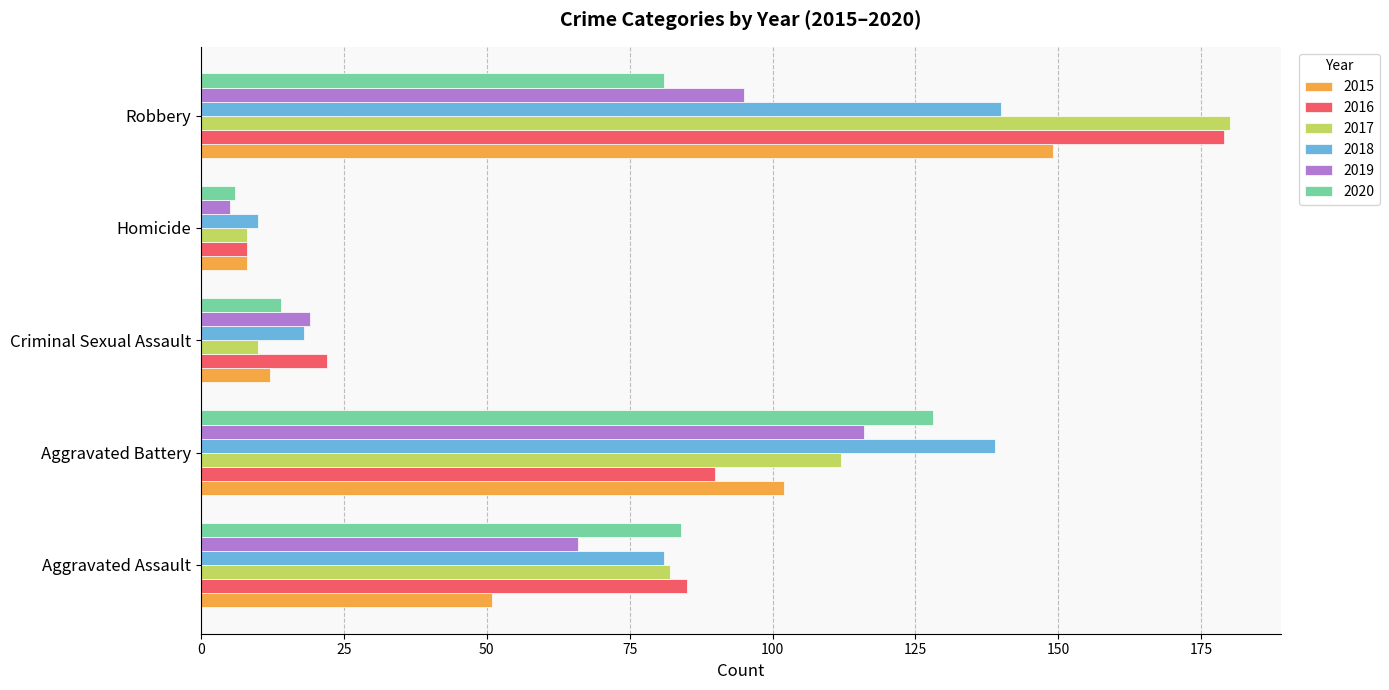

Which series has the widest spread of values?

2017